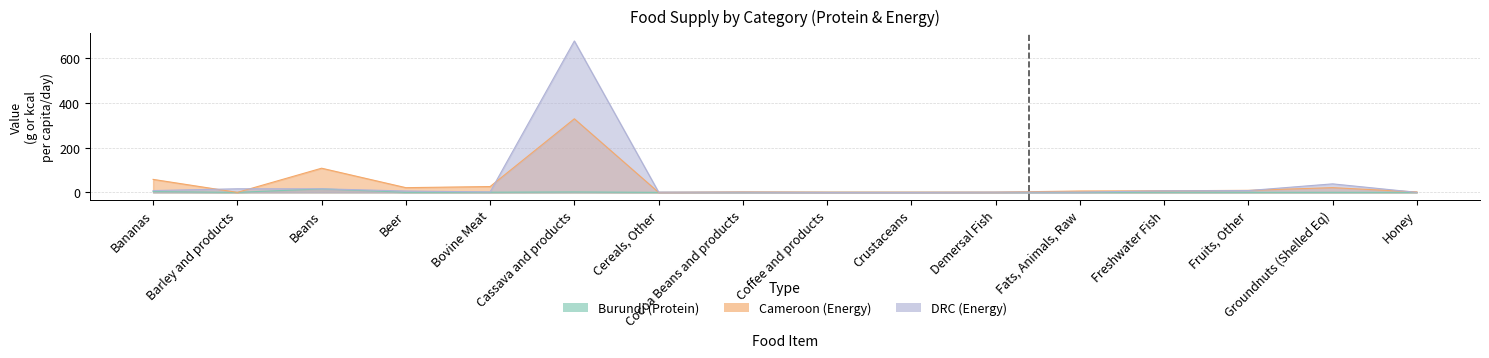

How many interior local peaks does the Burundi (Protein) series have?

5